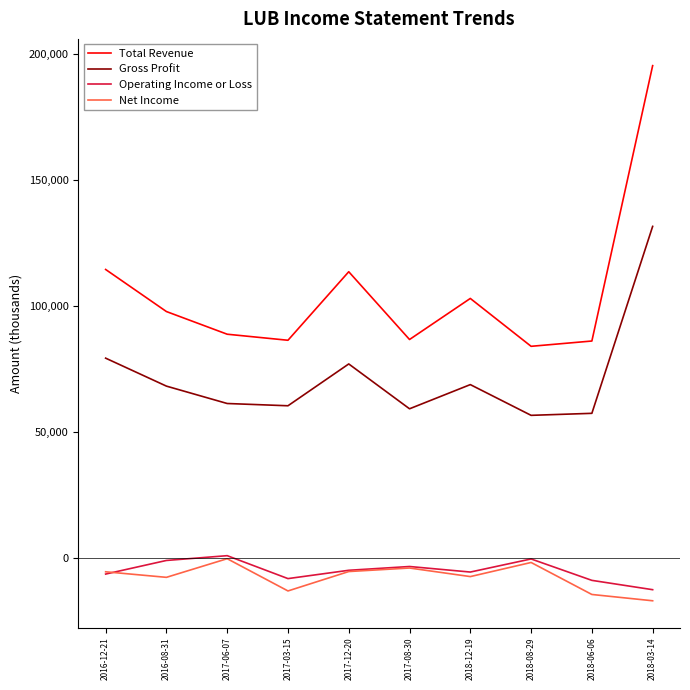

True or false: Gross Profit and Operating Income or Loss cross at least once.

False